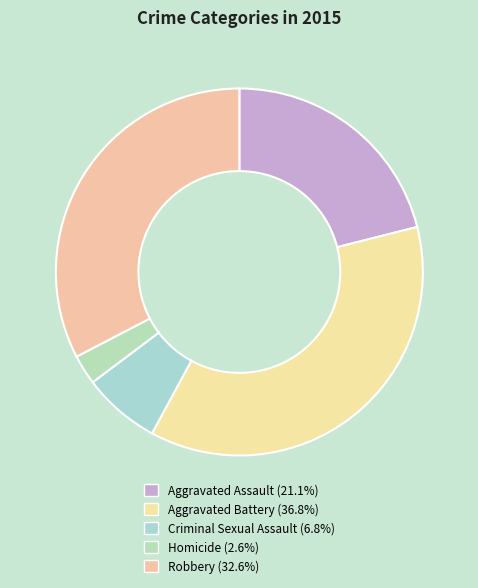

Combined, do Aggravated Assault and Homicide account for over 50%?

No